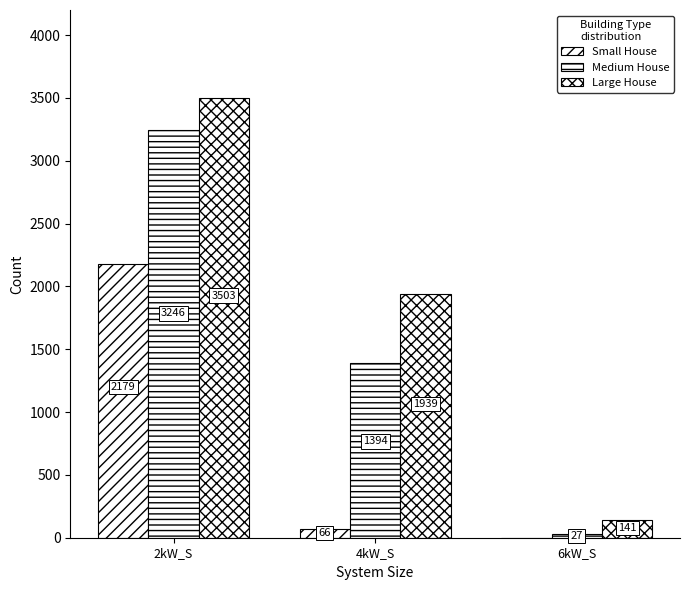

How many categories are shown in the chart?

3